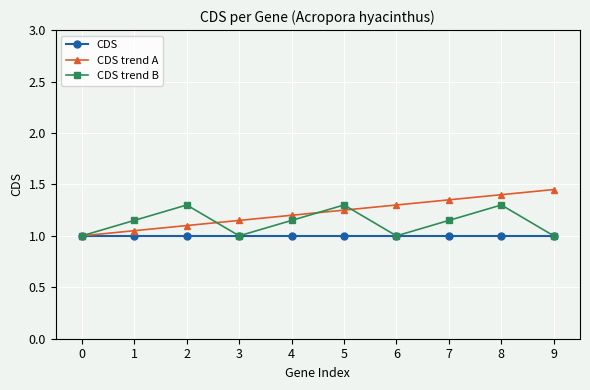

What is the highest value of the CDS series?

1.0